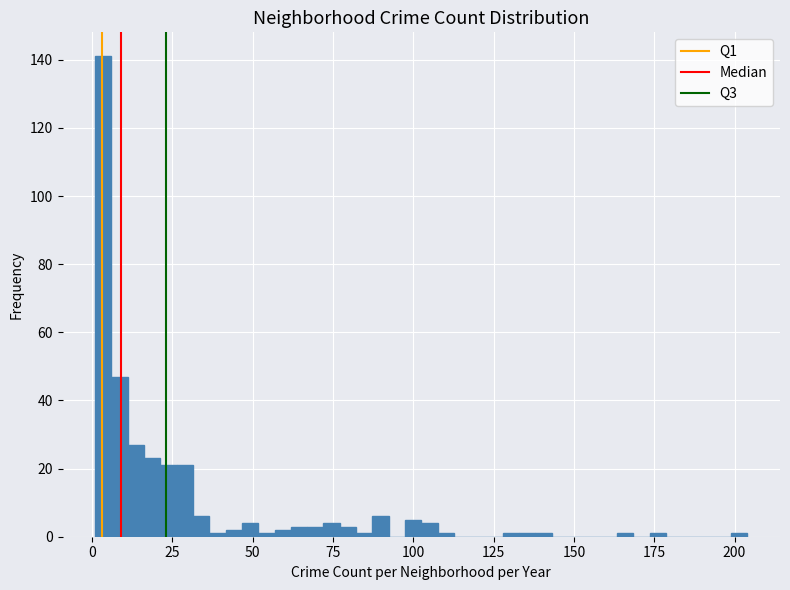

Around what value on the x-axis is the tallest bar? Give the approximate position of its centre, as read against the axis.

5